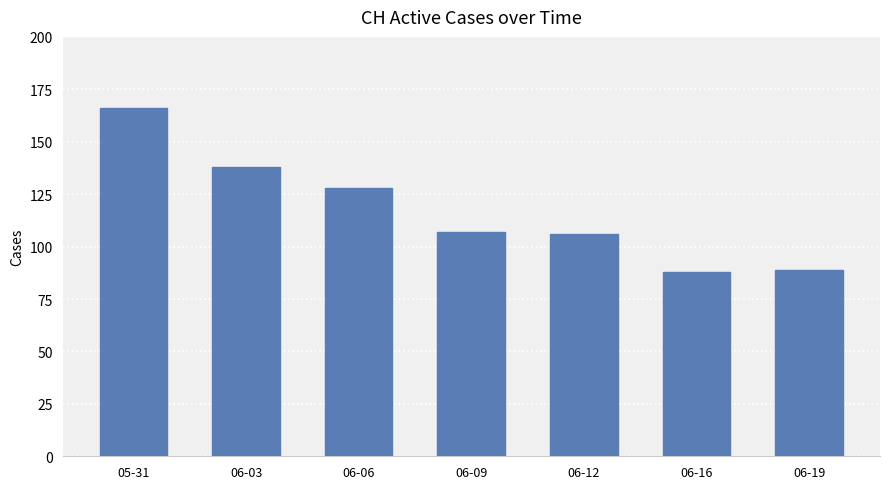

Reading left to right, extract all data points from this chart.

166	138	128	107	106	88	89